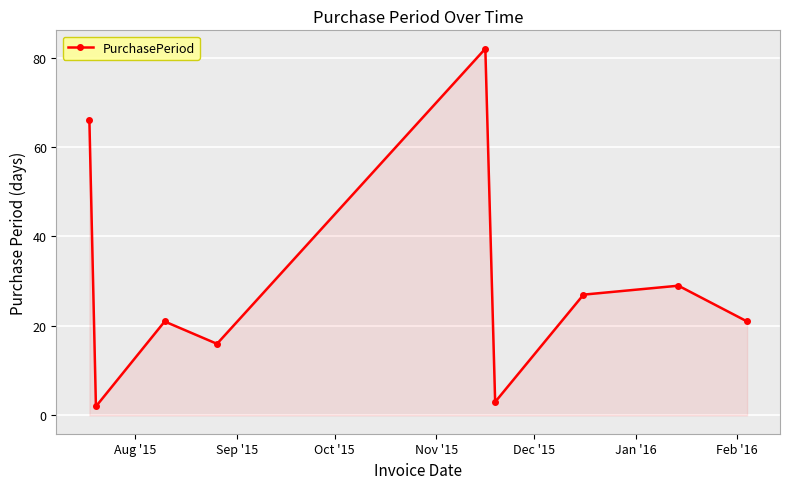

What is the difference between the second highest and minimum values?

64